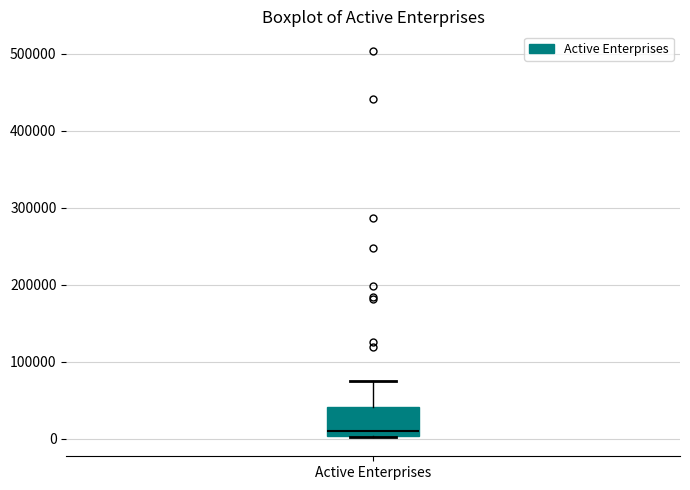

Read this box plot against the y-axis: the position of the median line, the range covered by the box, and the ends of both whiskers. The values are not printed on the chart, so give them approximately, as read against the axis.

median 10000, box 0 to 40000, whiskers 0 to 70000